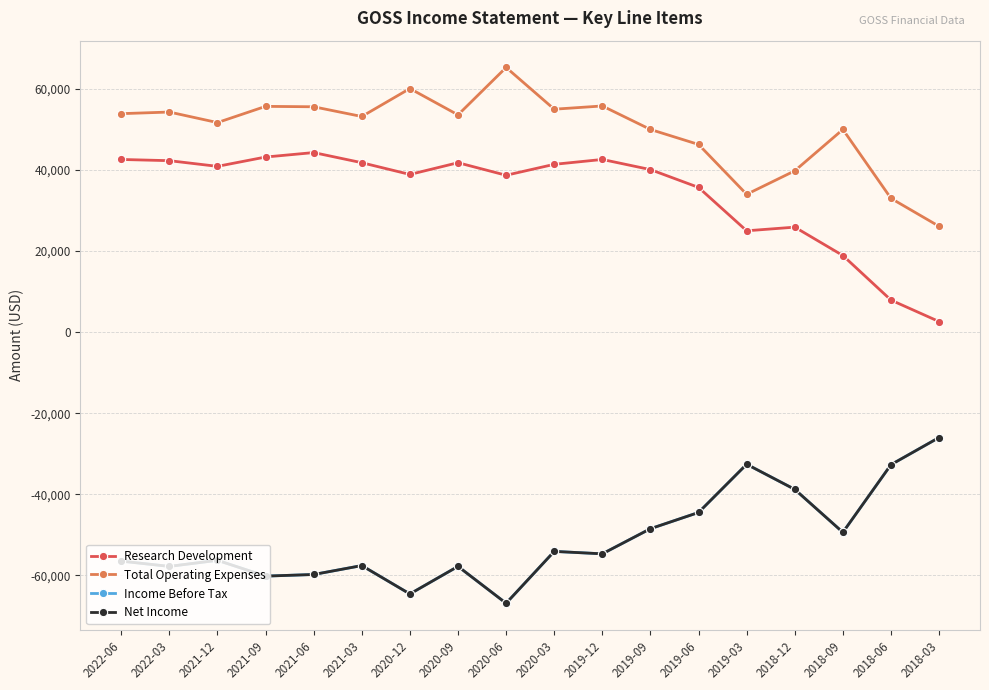

The value of Research Development at 2021-12 is 40900. True or false?

True